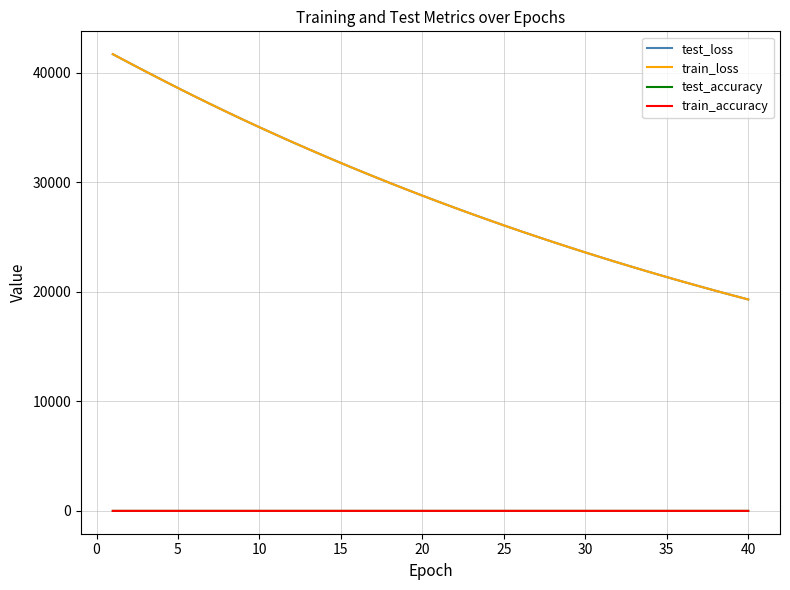

What is the average value of the test_loss series?

29189.7